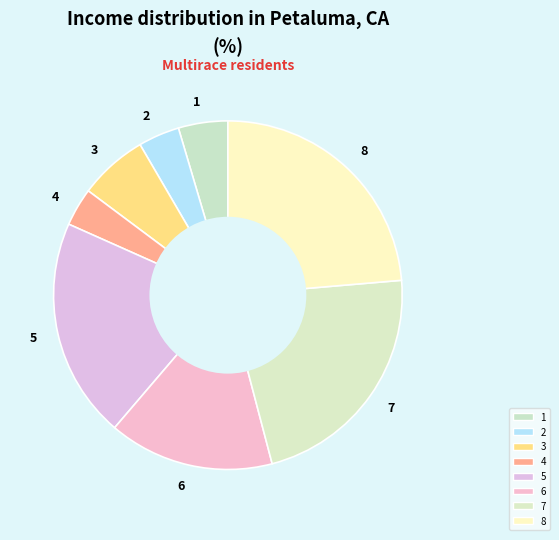

Which has a higher value, 1 or 7?

7